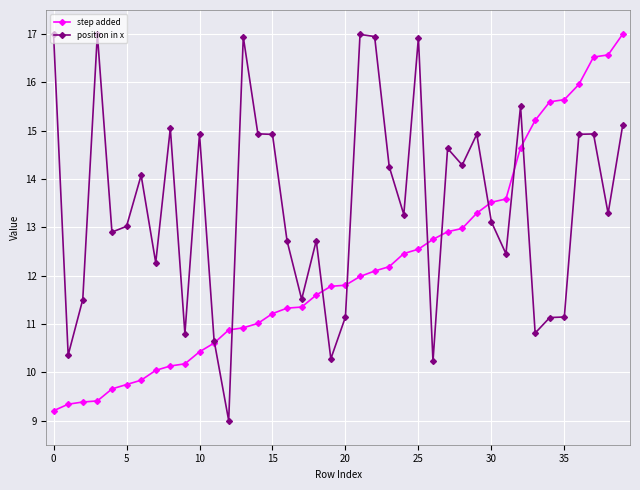

What is the minimum value for step added?

9.2